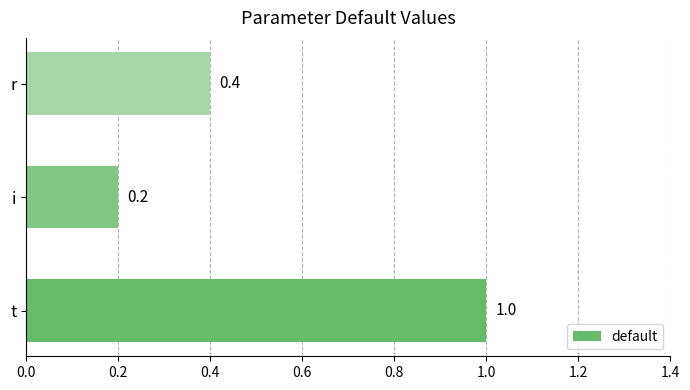

How many values are between 0 and 1?

3